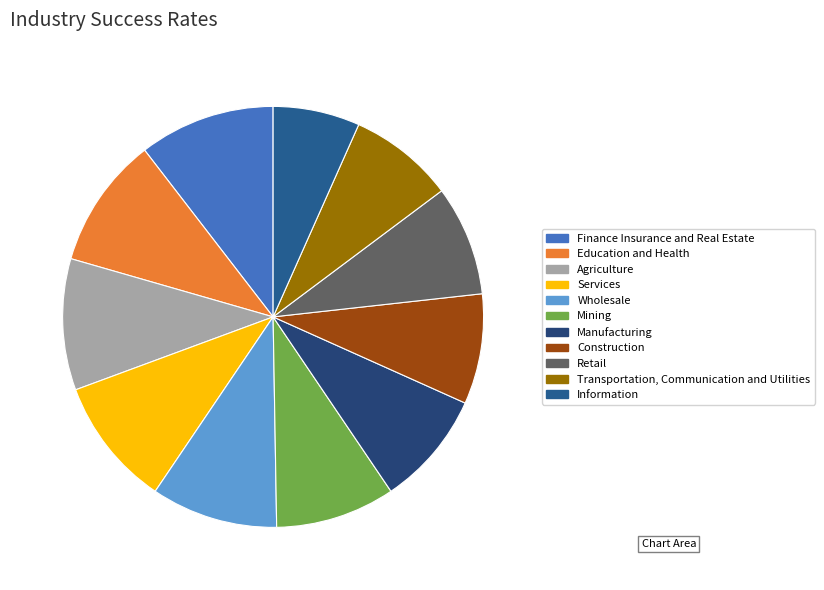

Count the number of slices in the pie.

11